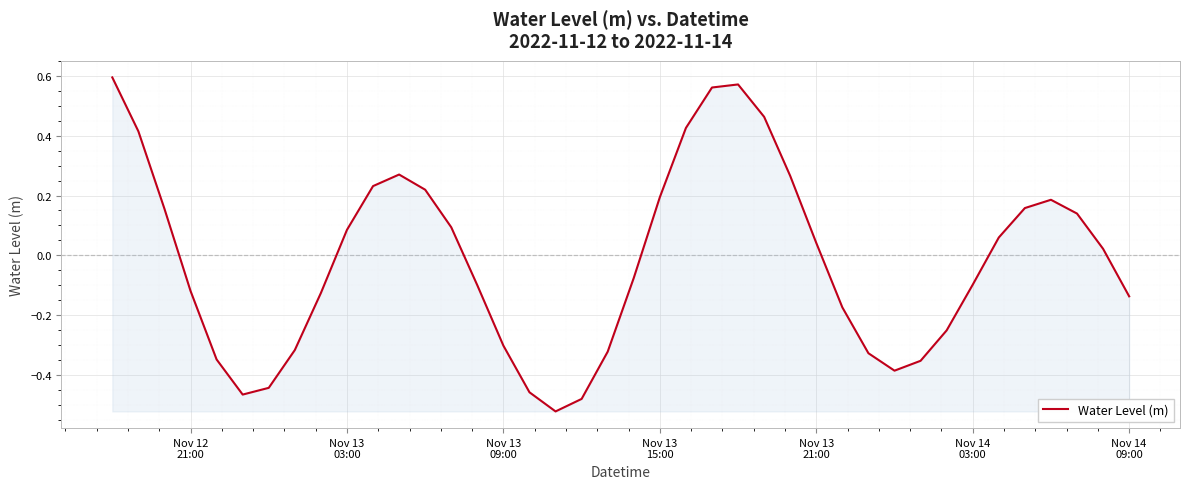

What is the difference between the maximum and minimum values?

1.1